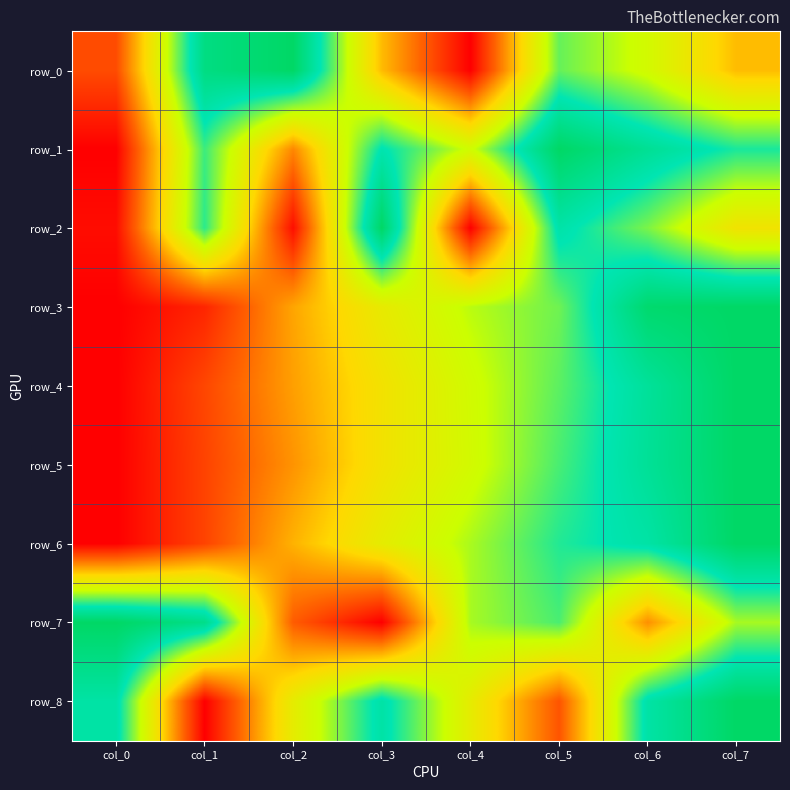

Reading left to right, what are all the values shown in this chart?

row_0: 0.2	0.9	1.0	0.4	0.0	0.7	0.6	0.4
row_1: 0.0	0.7	0.3	0.8	0.6	1.0	0.9	0.8
row_2: 0.0	0.8	0.0	1.0	0.0	0.8	0.7	0.5
row_3: 0.0	0.1	0.3	0.5	0.6	0.7	1.0	1.0
row_4: 0.0	0.1	0.3	0.4	0.6	0.7	0.9	1.0
row_5: 0.0	0.1	0.3	0.5	0.6	0.7	0.9	1.0
row_6: 0.0	0.1	0.3	0.5	0.6	0.8	0.8	1.0
row_7: 1.0	0.9	0.2	0.0	0.6	0.7	0.3	0.6
row_8: 0.8	0.0	0.5	0.8	0.5	0.2	0.8	1.0